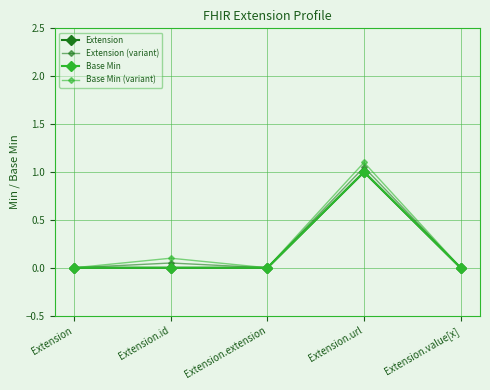

Does the chart have visible grid lines?

Yes